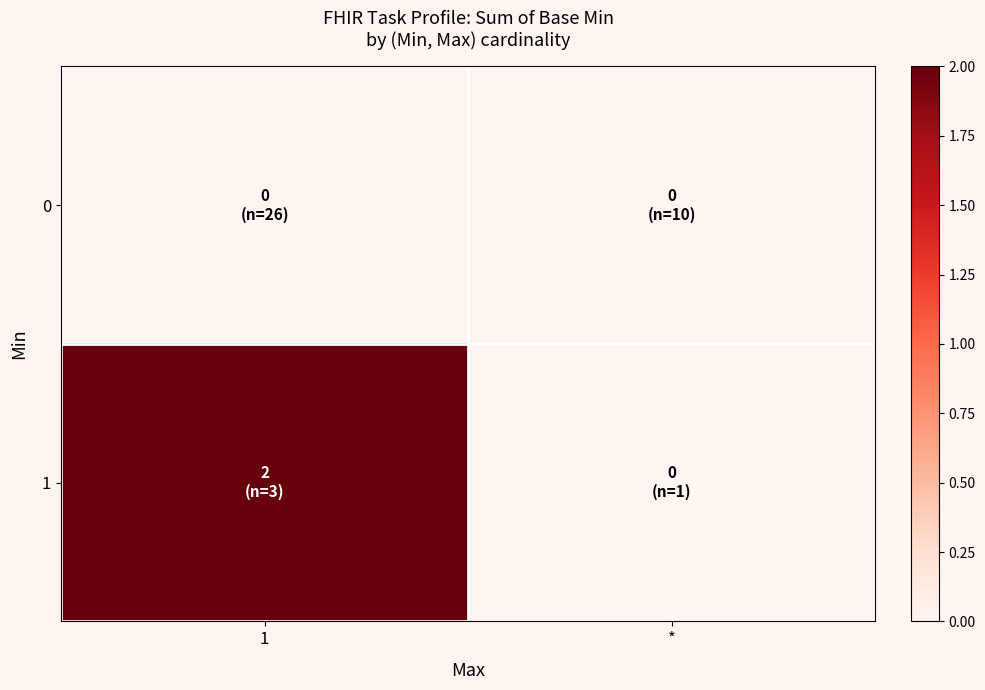

Which series has the widest spread of values?

1